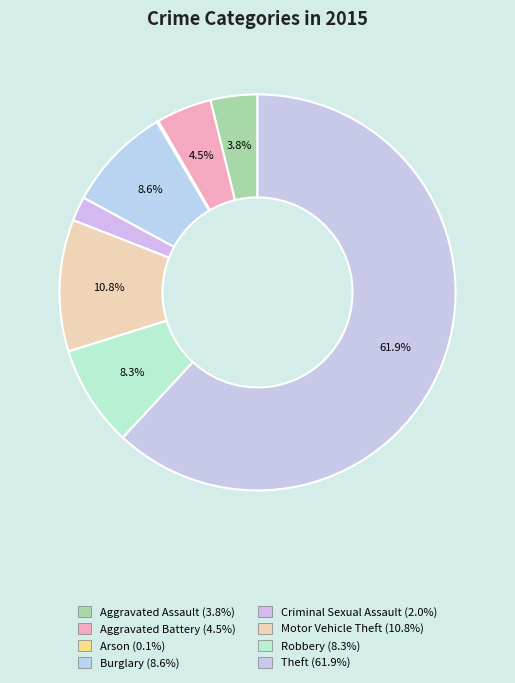

To the nearest percent, what is the average slice percentage?

12%